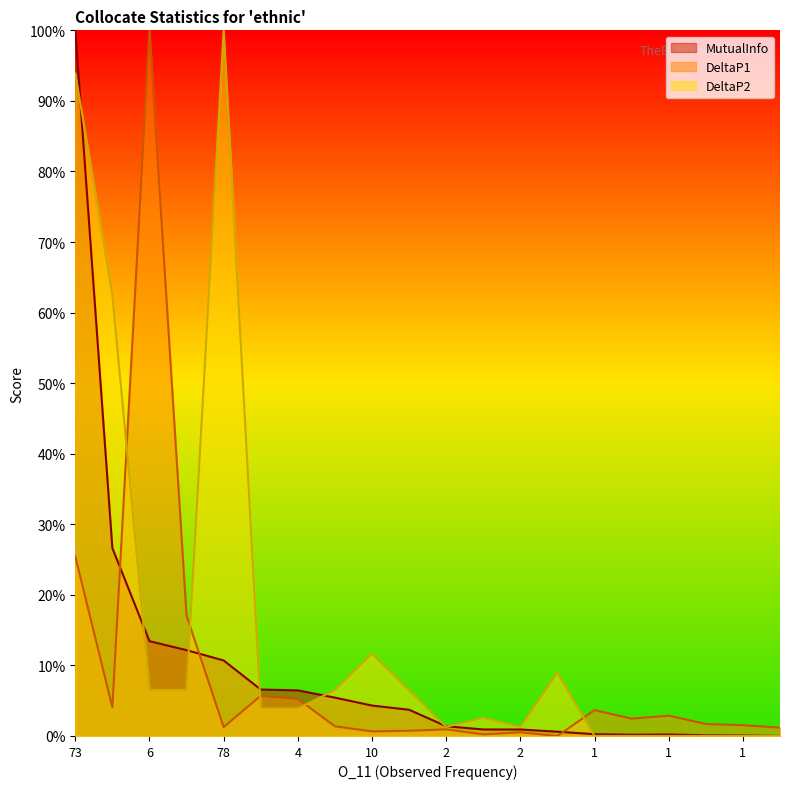

At which label is DeltaP2 closest to 0?

1